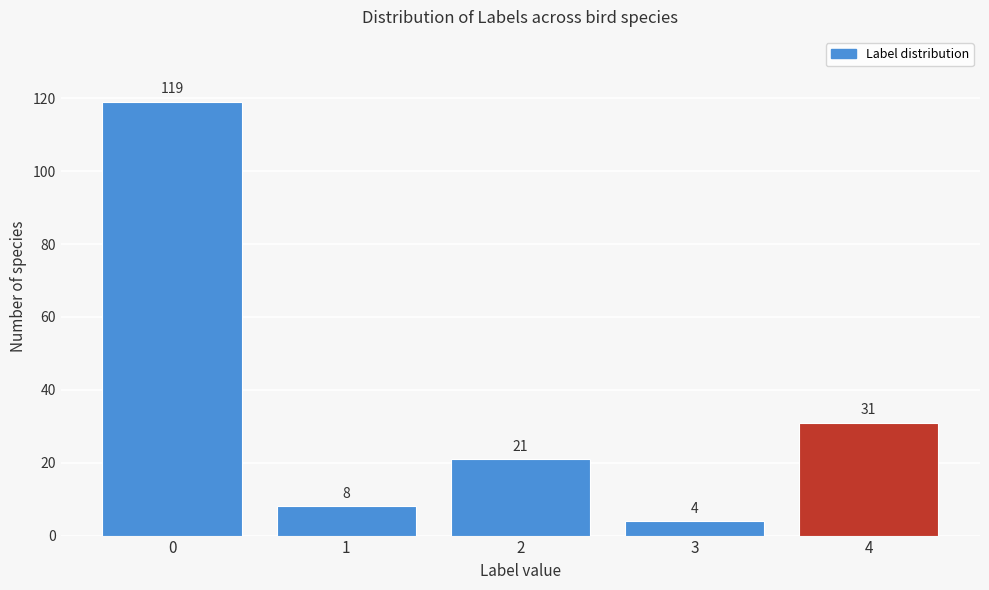

Reading left to right, list all the values displayed in this chart.

0=119	1=8	2=21	3=4	4=31